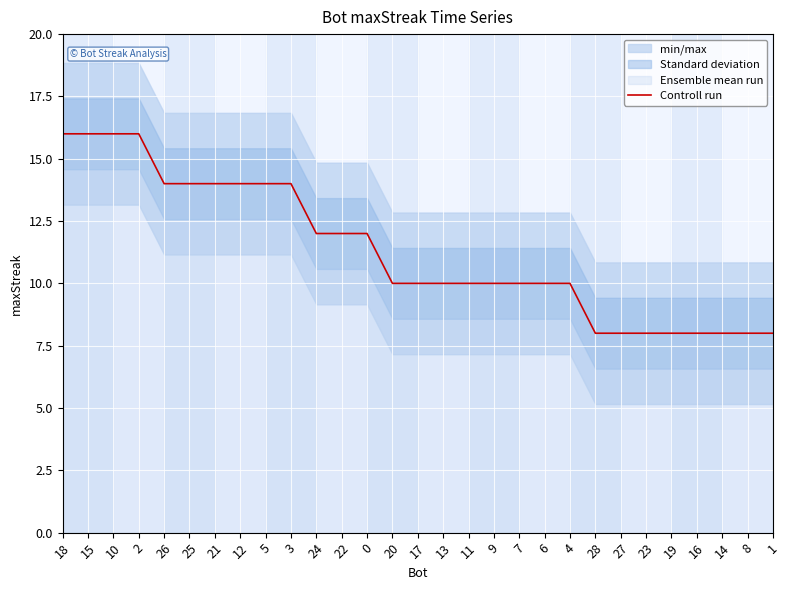

What position from the right is 11?

13